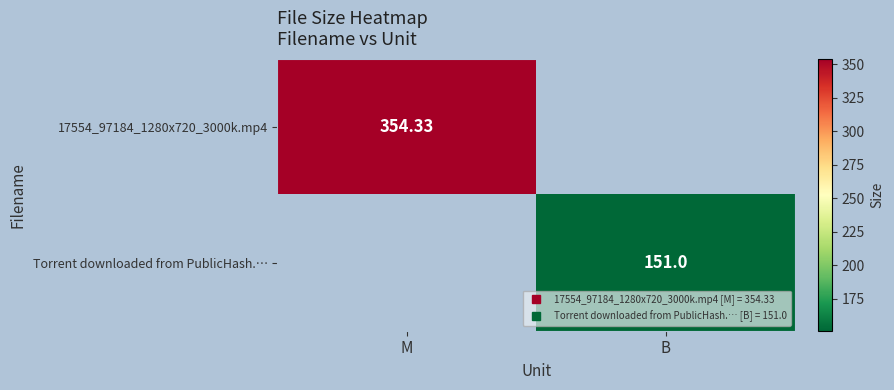

What is the sum of all Torrent downloaded from PublicHash.… values?

151.0